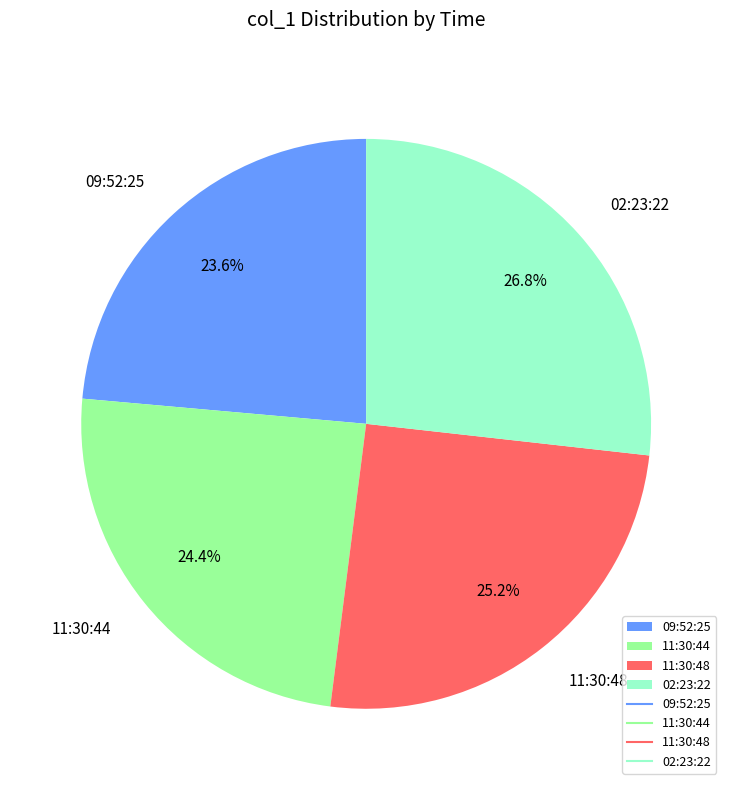

True or false: 09:52:25 accounts for 35% of the total.

False